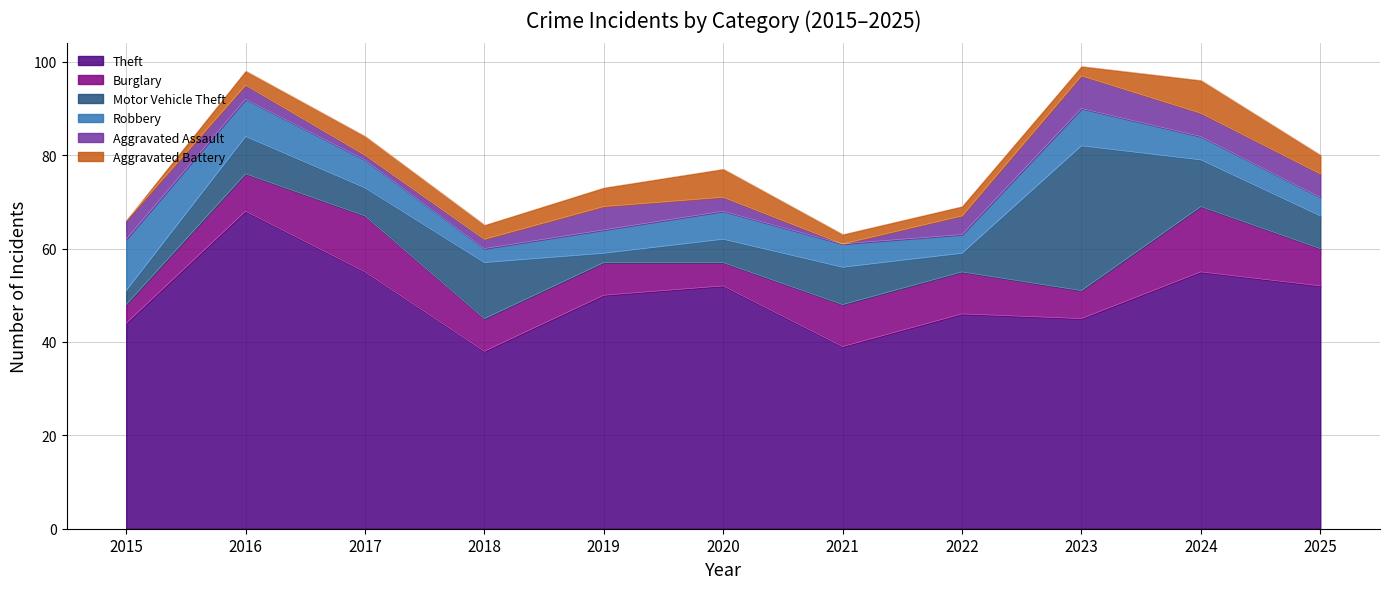

At how many categories does at least one series exceed 50?

5